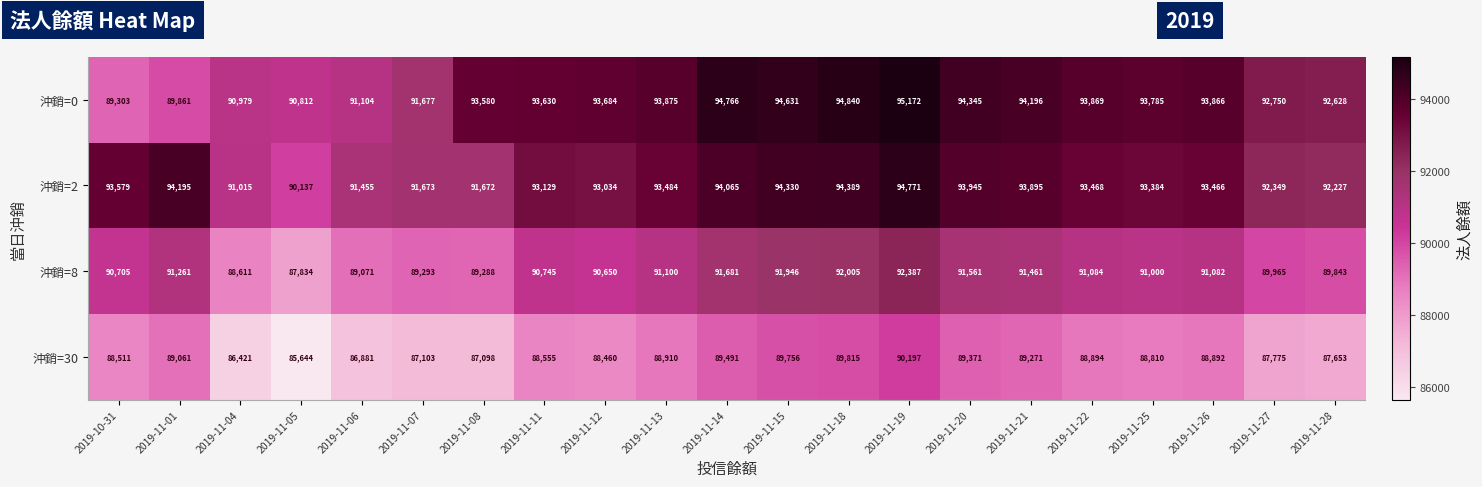

True or false: 沖銷=0 has a value of 94345 at 2019-11-20.

True